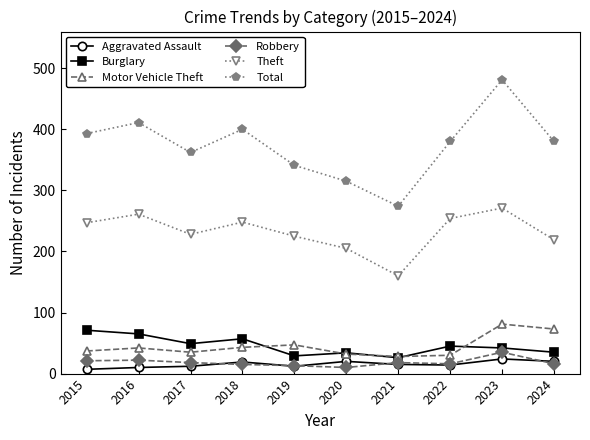

True or false: Robbery has a value of 18 at 2021.

True